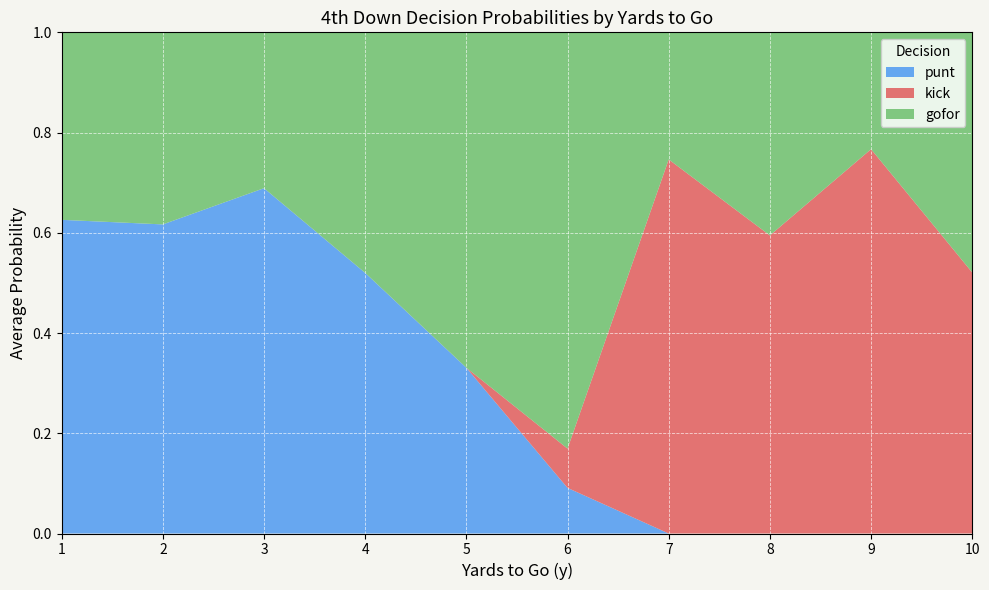

True or false: punt has a value of 0.9 at 4.

False